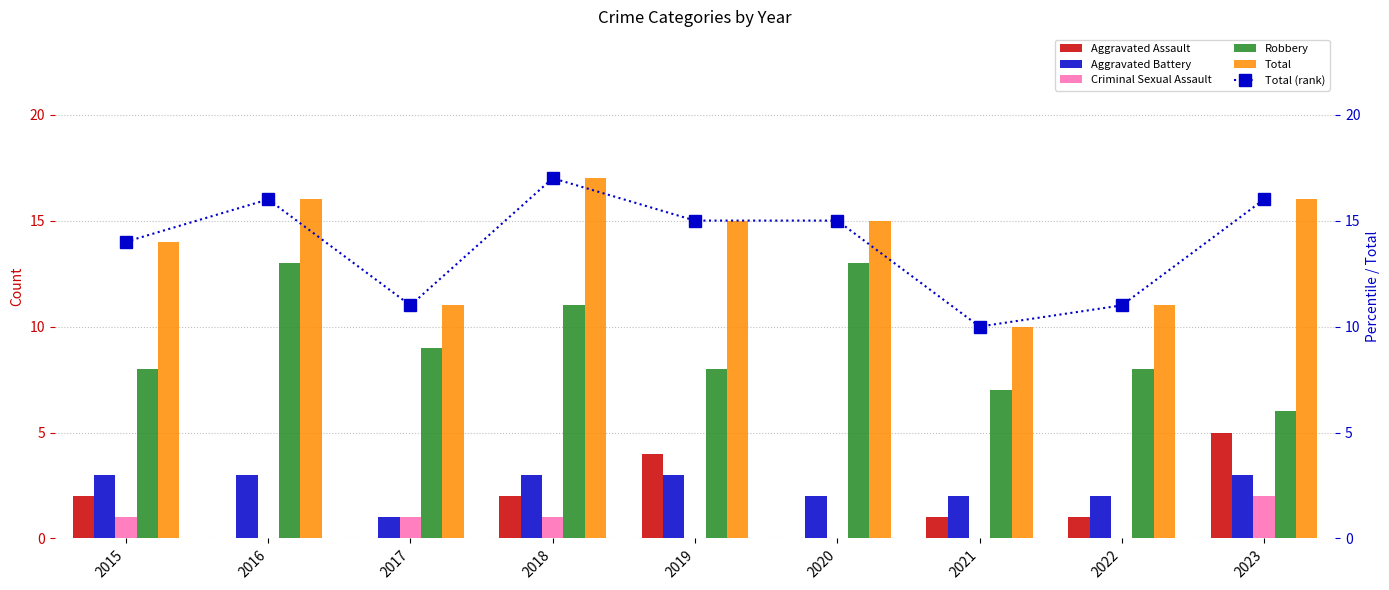

How many data points in Robbery are less than 8?

2